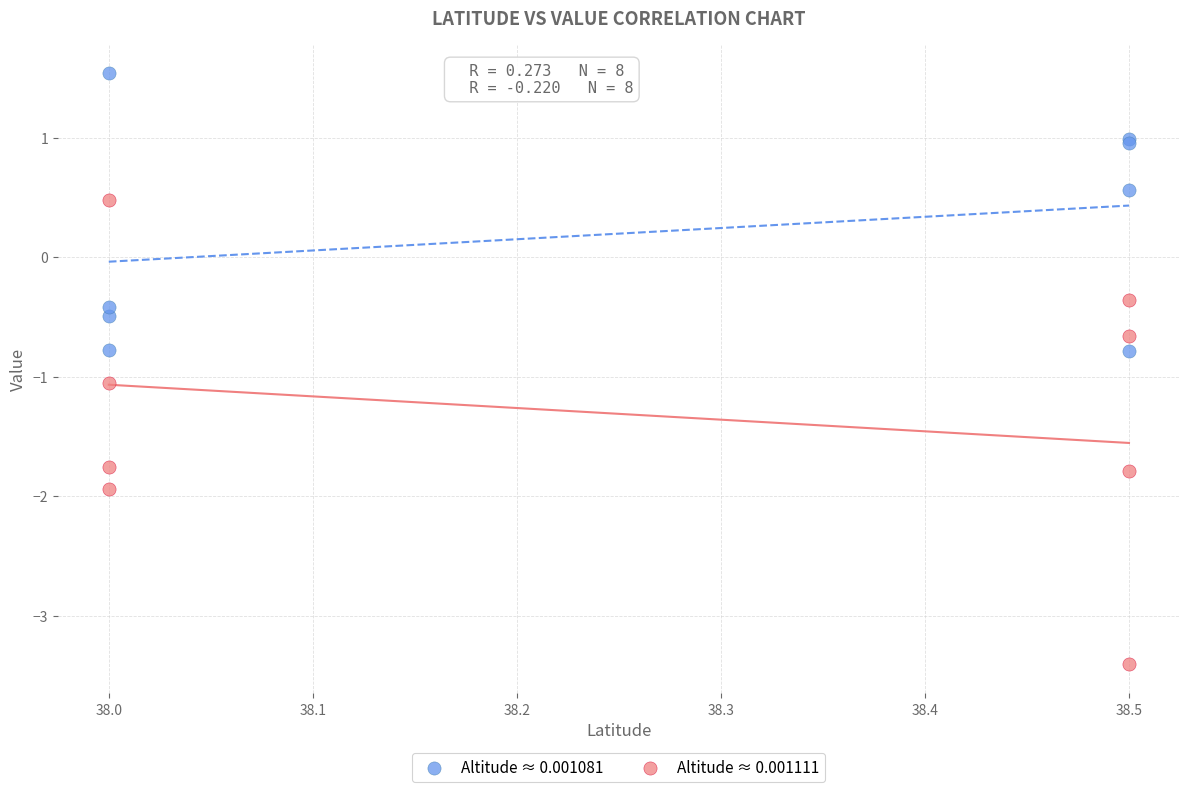

Which series contains the lowest Y value?

Altitude ≈ 0.001111